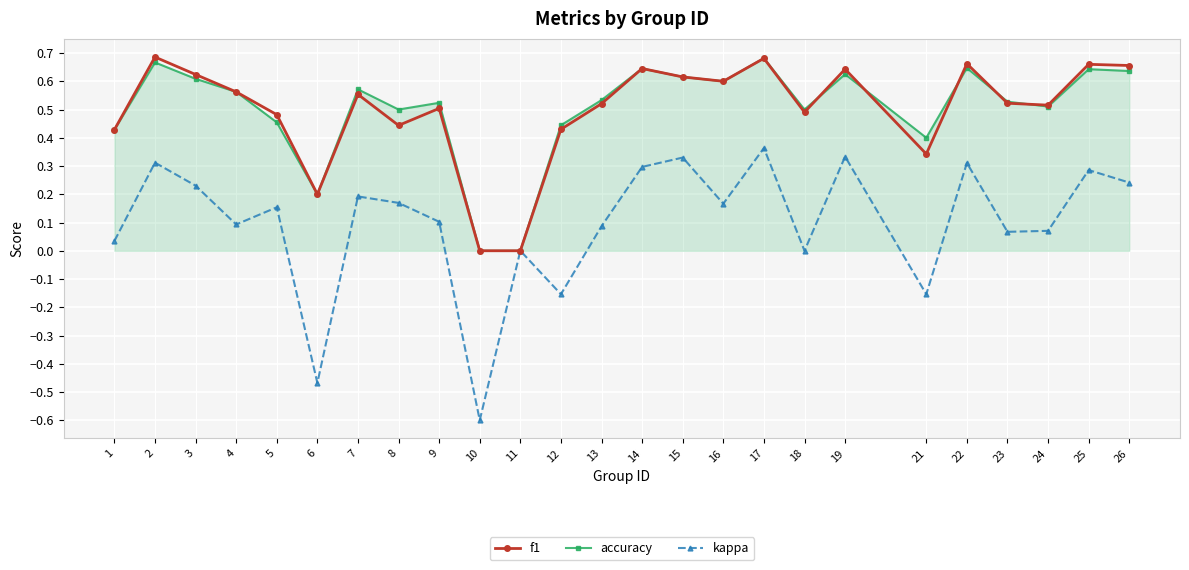

Which label corresponds to the smallest value in the chart?

10